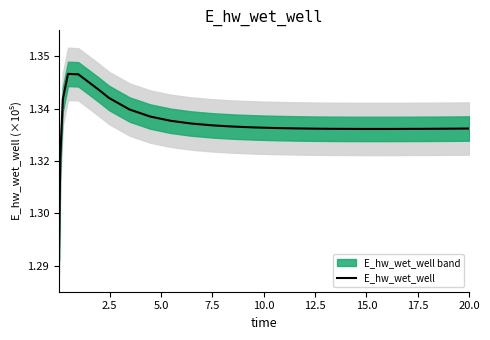

How many data points are above 132903?

13